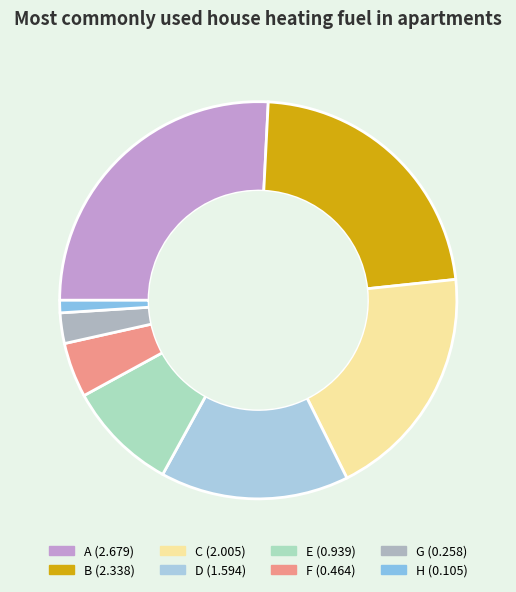

How many slices are in this pie chart?

8